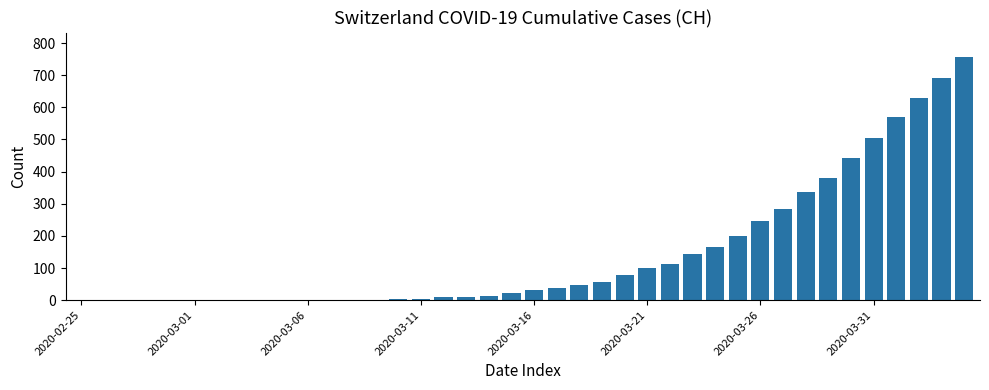

What is the greatest value displayed?

757